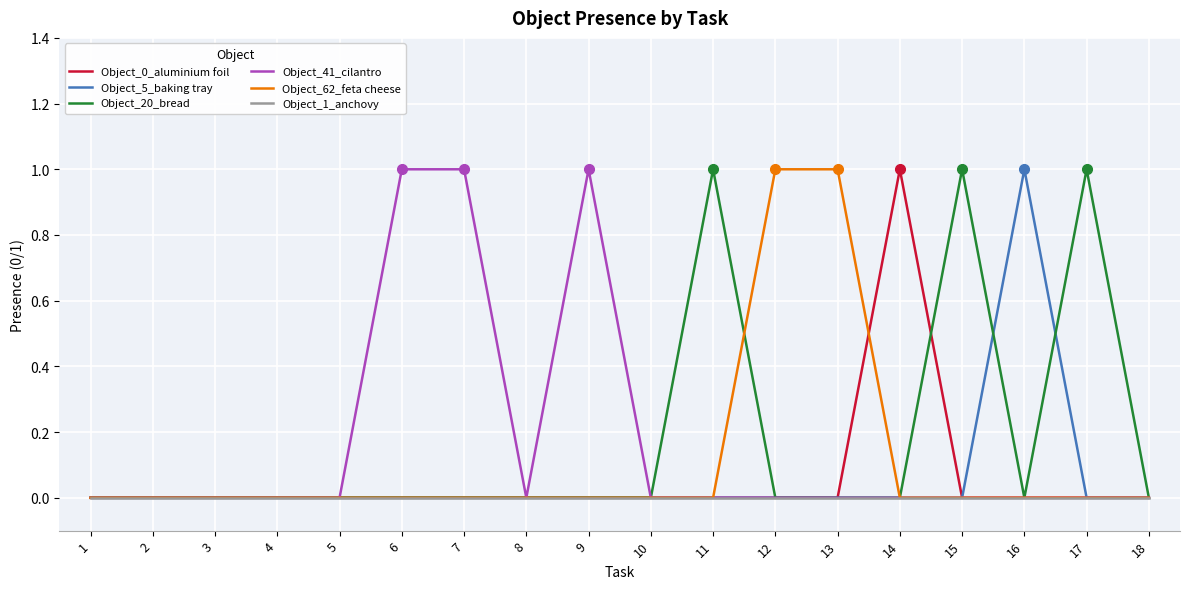

Between 8 and 14, which series saw the biggest shift?

Object_0_aluminium foil